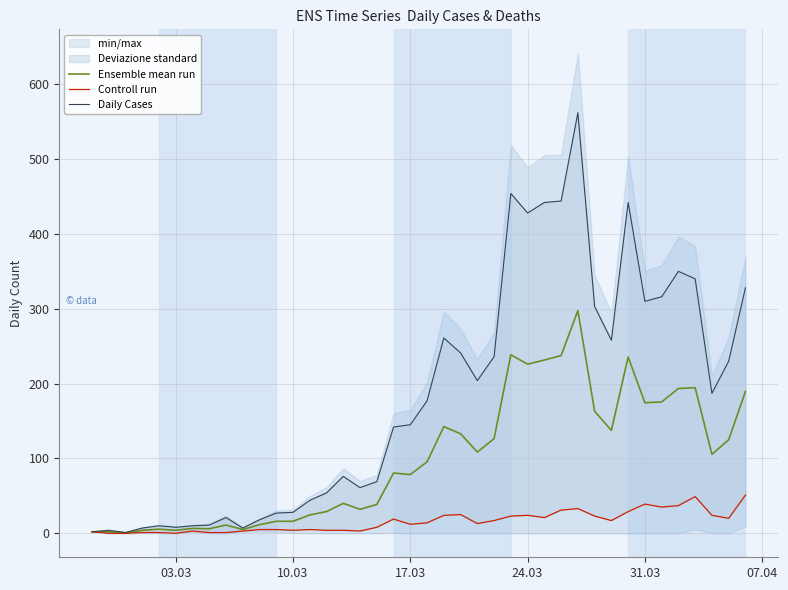

True or false: Daily Cases has more than 1 points higher than both neighbors.

True